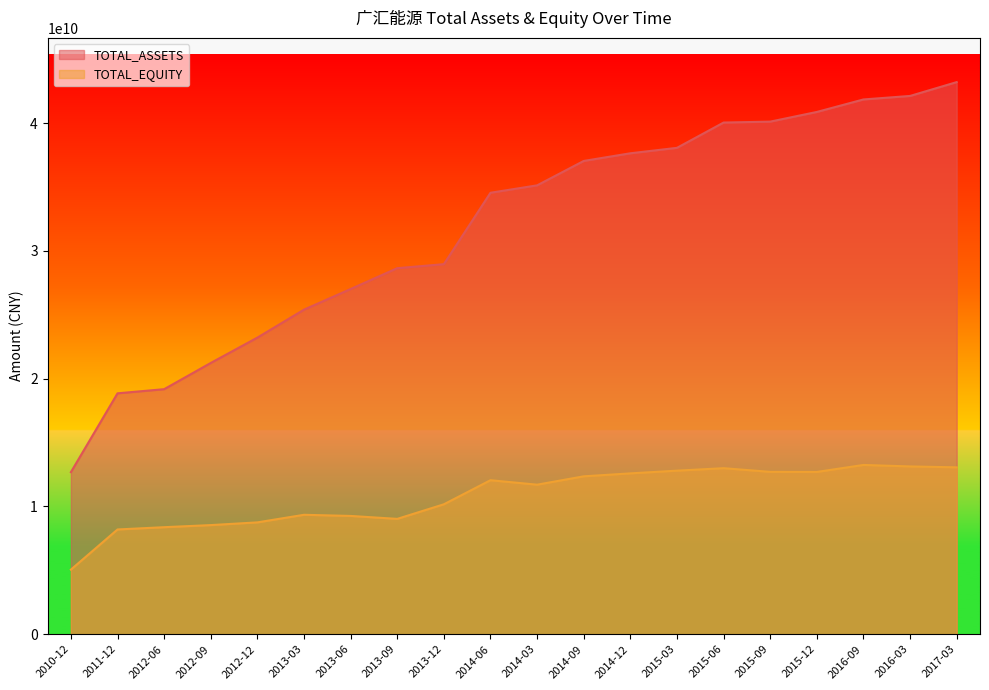

How many data points in TOTAL_EQUITY are above 12051996540?

10